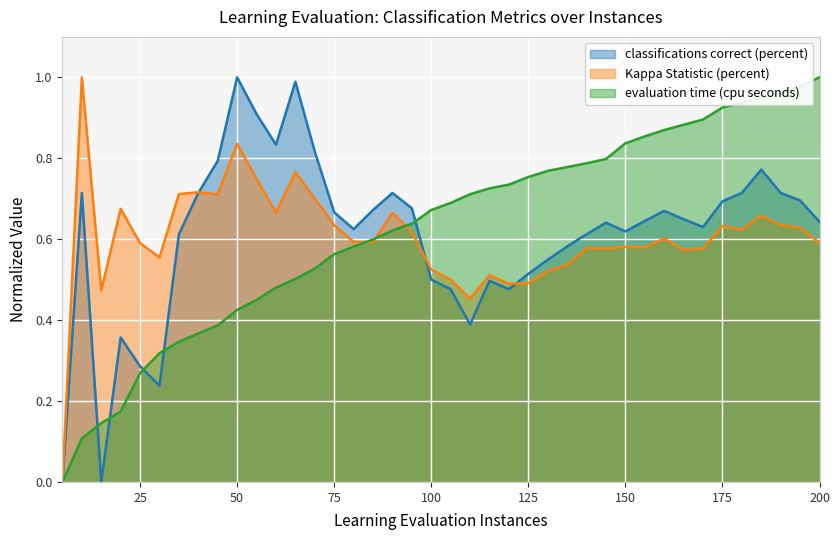

At 40.0, list the series in order from largest to smallest.

Kappa Statistic (percent), classifications correct (percent), evaluation time (cpu seconds)